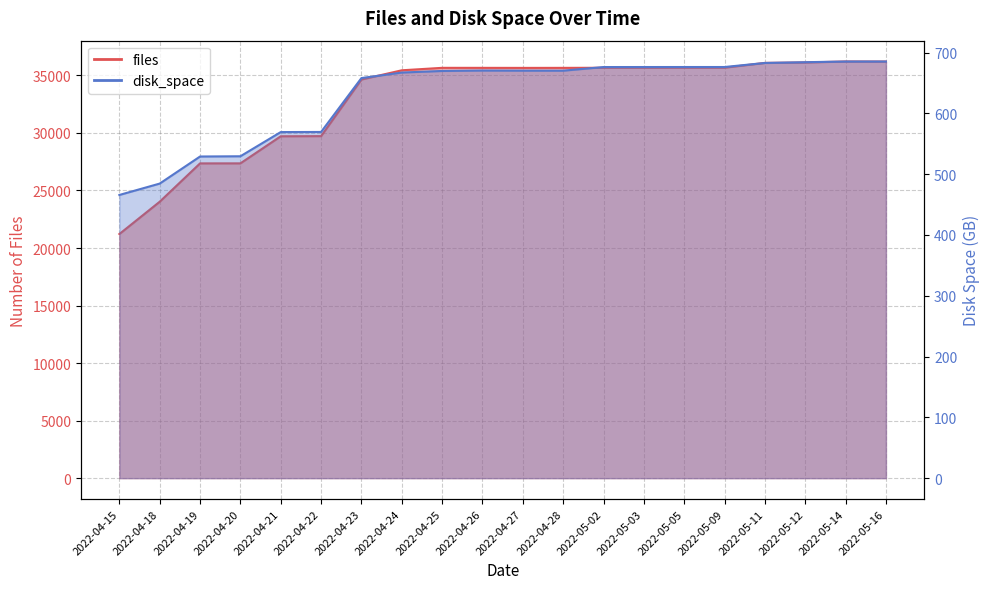

What is the highest value of the files series?

36207.0